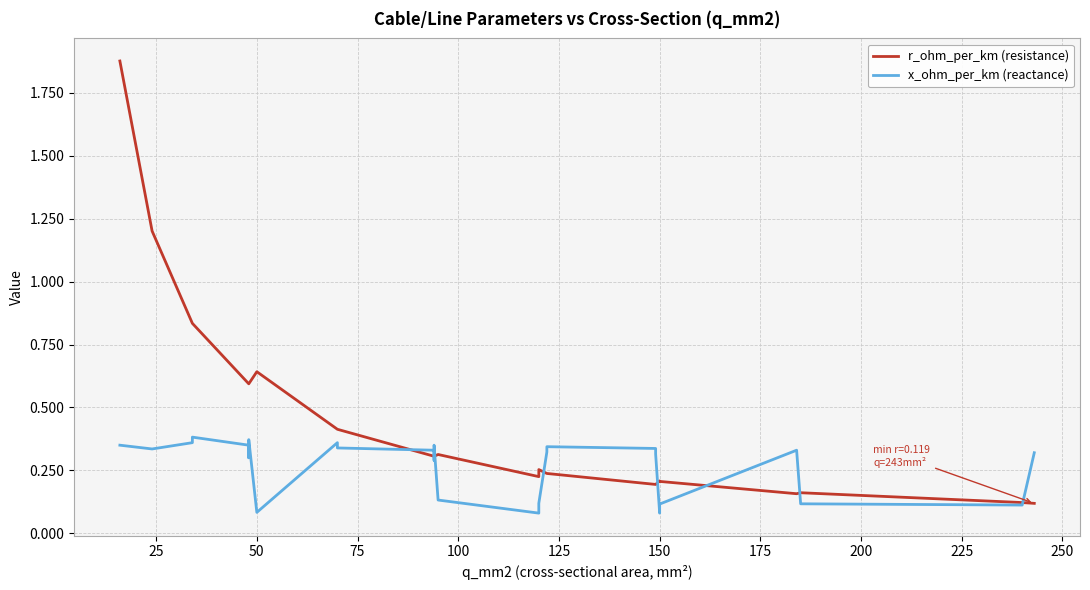

What is the total value across all series at 25?

1.5